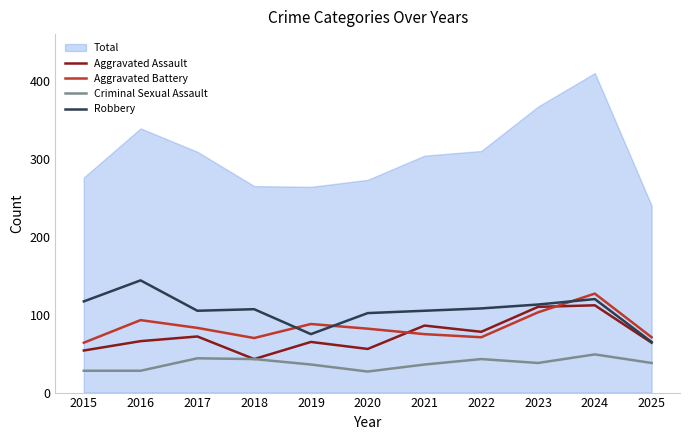

How many times do Aggravated Battery and Robbery cross each other?

3